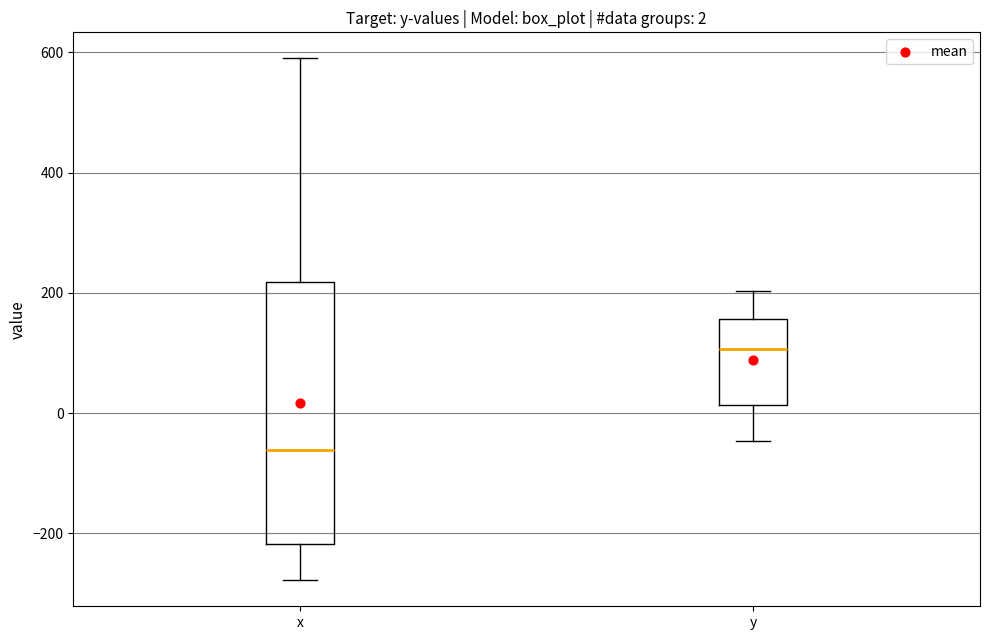

Which box is the tallest, from its lower edge to its upper edge?

x